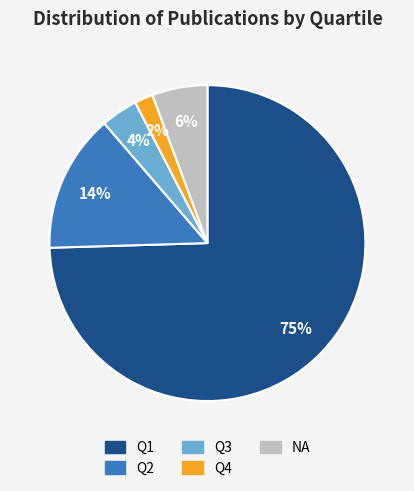

Approximately how many times larger is the value at NA compared to Q4?

3.0